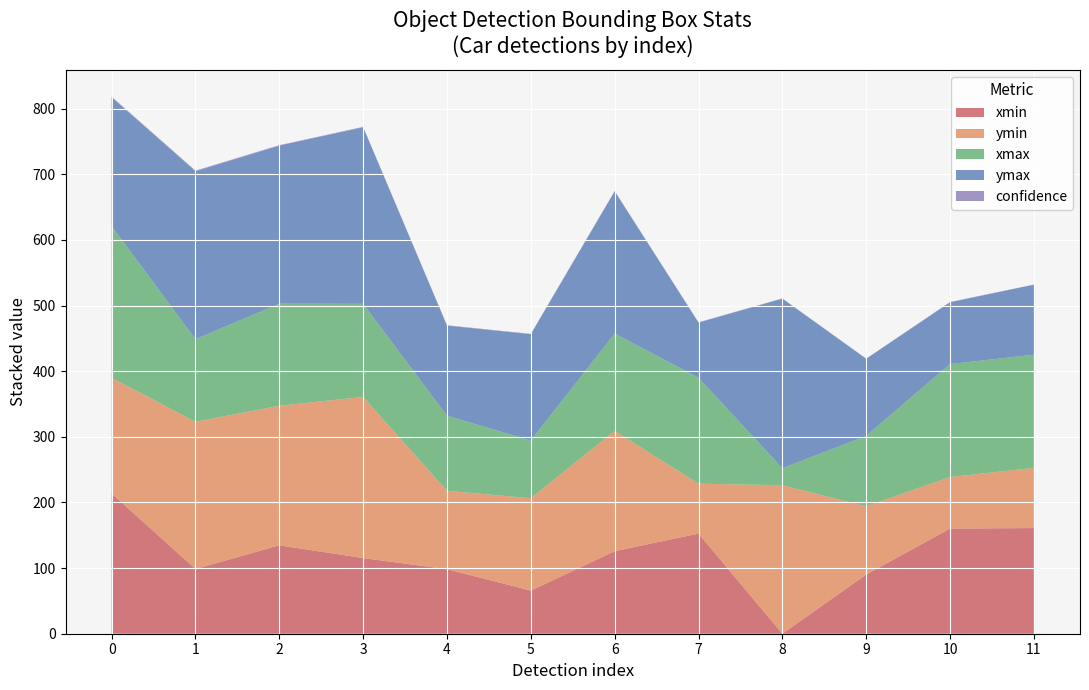

Reading right to left, list all the values displayed in this chart.

xmin: 11=161.0	10=160.2	9=90.2	8=0.0	7=152.6	6=125.7	5=65.7	4=98.4	3=115.2	2=134.7	traffic light=98.7	car=213.7
ymin: 11=91.8	10=78.5	9=104.1	8=226.2	7=76.0	6=183.3	5=140.8	4=119.3	3=245.6	2=212.7	traffic light=224.1	car=176.2
xmax: 11=172.4	10=172.1	9=107.1	8=26.0	7=161.3	6=148.3	5=88.0	4=114.4	3=141.9	2=155.5	traffic light=125.9	car=231.0
ymax: 11=106.6	10=94.2	9=117.4	8=258.3	7=84.1	6=216.7	5=161.9	4=137.2	3=268.9	2=240.7	traffic light=256.0	car=196.5
confidence: 11=0.3	10=0.3	9=0.4	8=0.4	7=0.4	6=0.5	5=0.5	4=0.6	3=0.7	2=0.8	traffic light=0.8	car=0.9